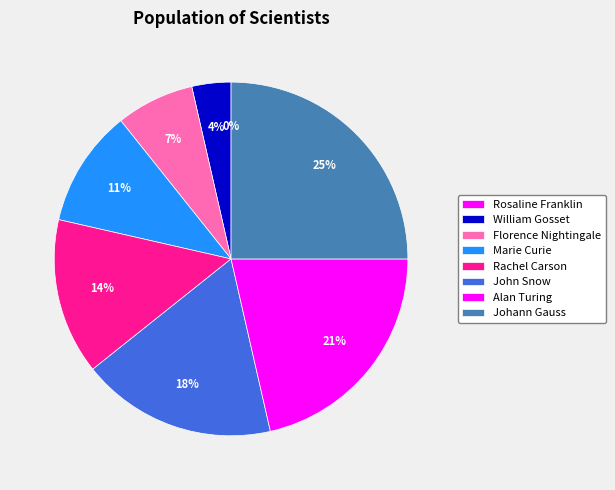

Does John Snow account for over 50% of the chart?

No